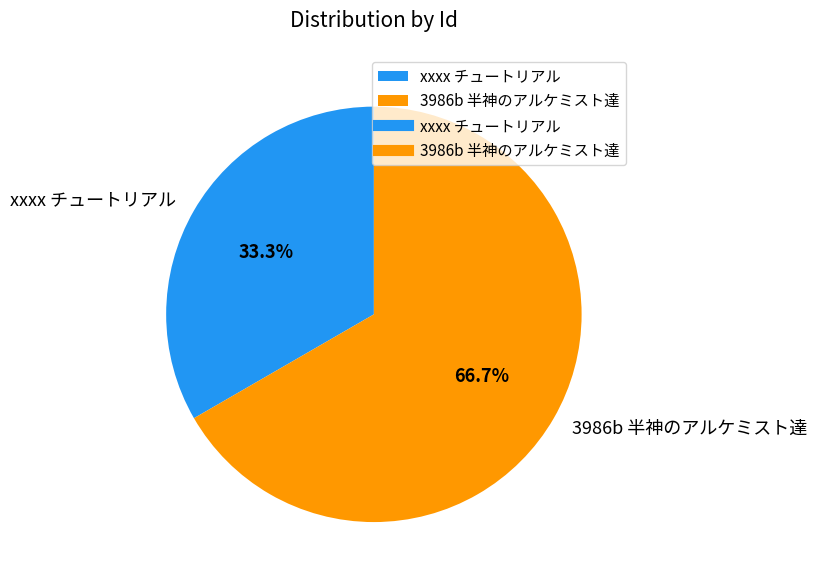

Approximately how many times larger is the value at xxxx チュートリアル compared to 3986b 半神のアルケミスト達?

0.5